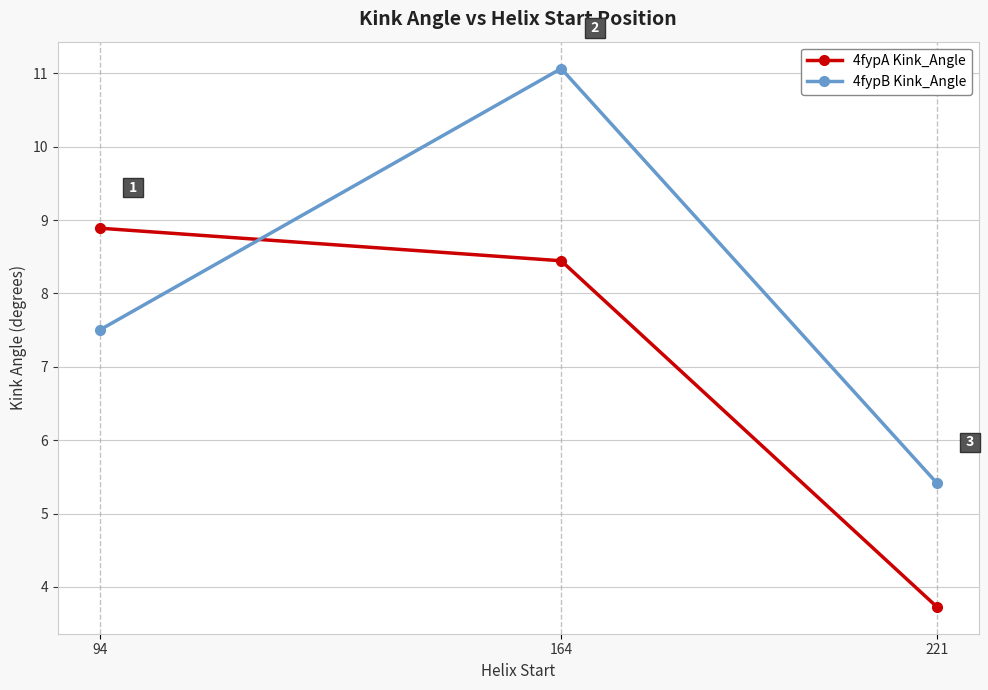

Which series has the largest total across all categories?

4fypB Kink_Angle